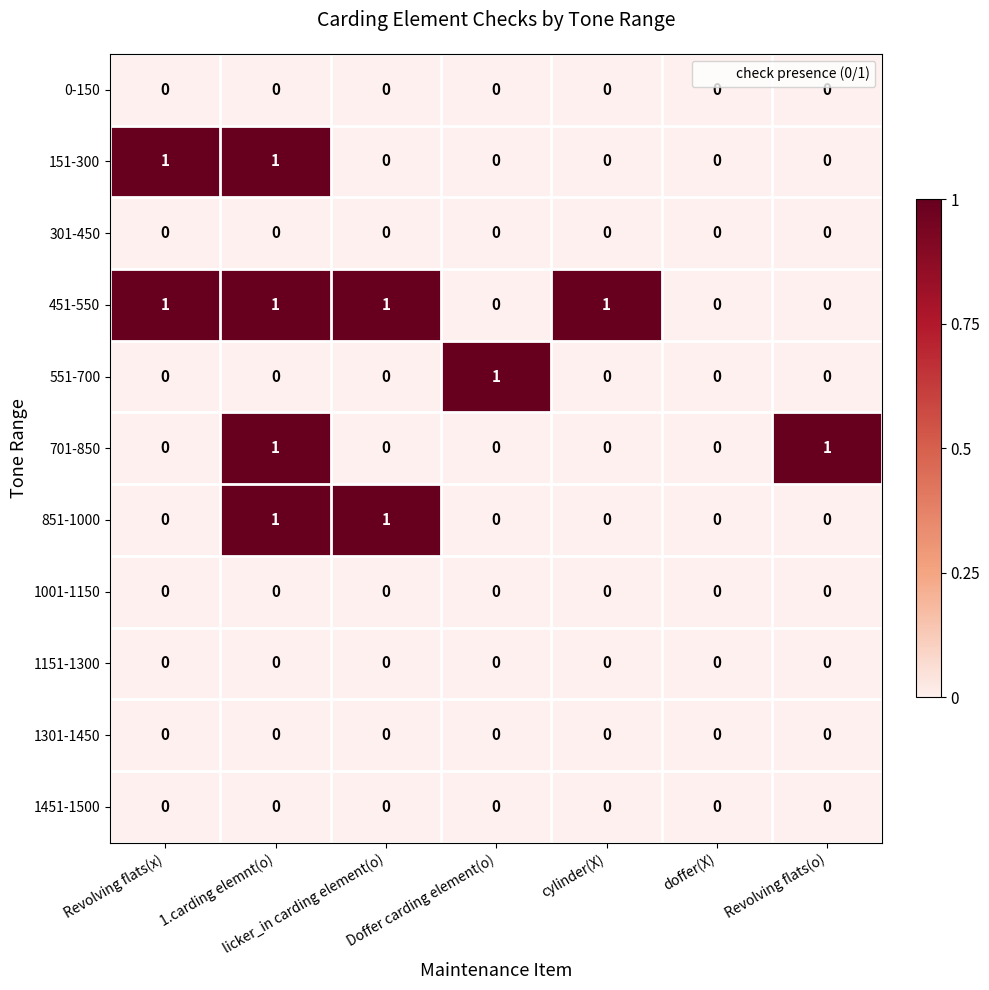

True or false: 451-550 has a value of 2 at cylinder(X).

False